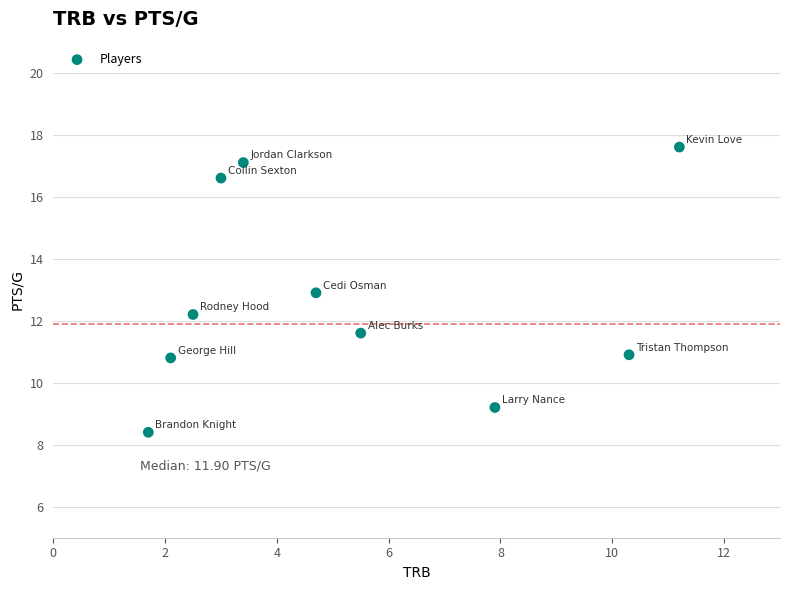

What is the range of X values (max minus min)?

9.5